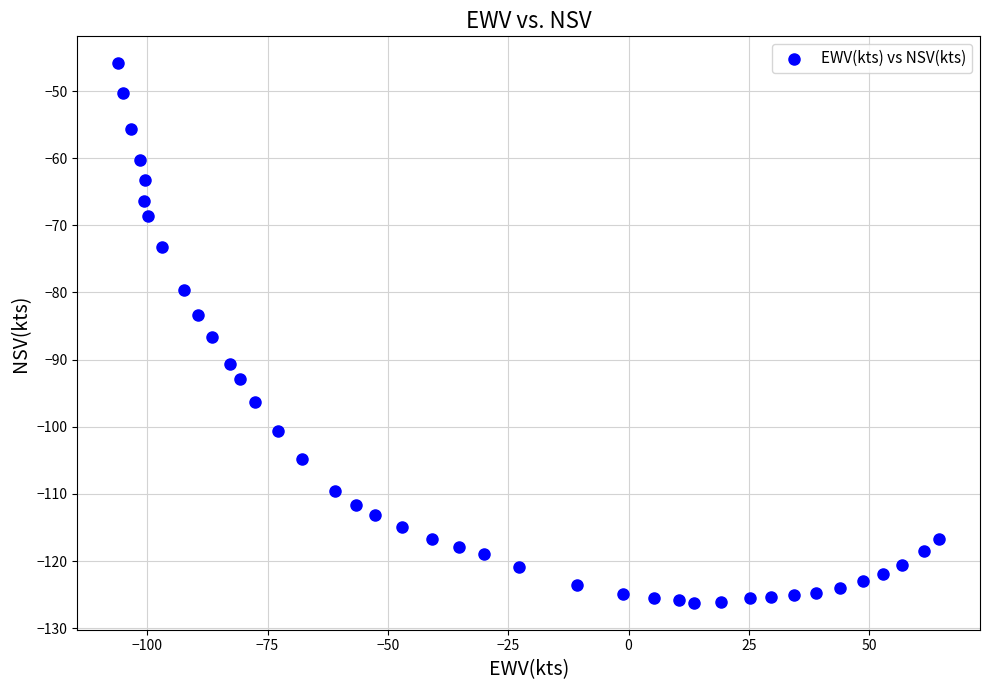

What is the range of X values (max minus min)?

170.5